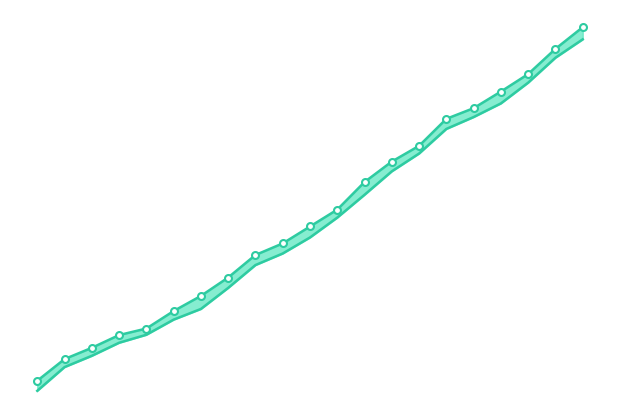

At how many categories does at least one series exceed 1149?

2